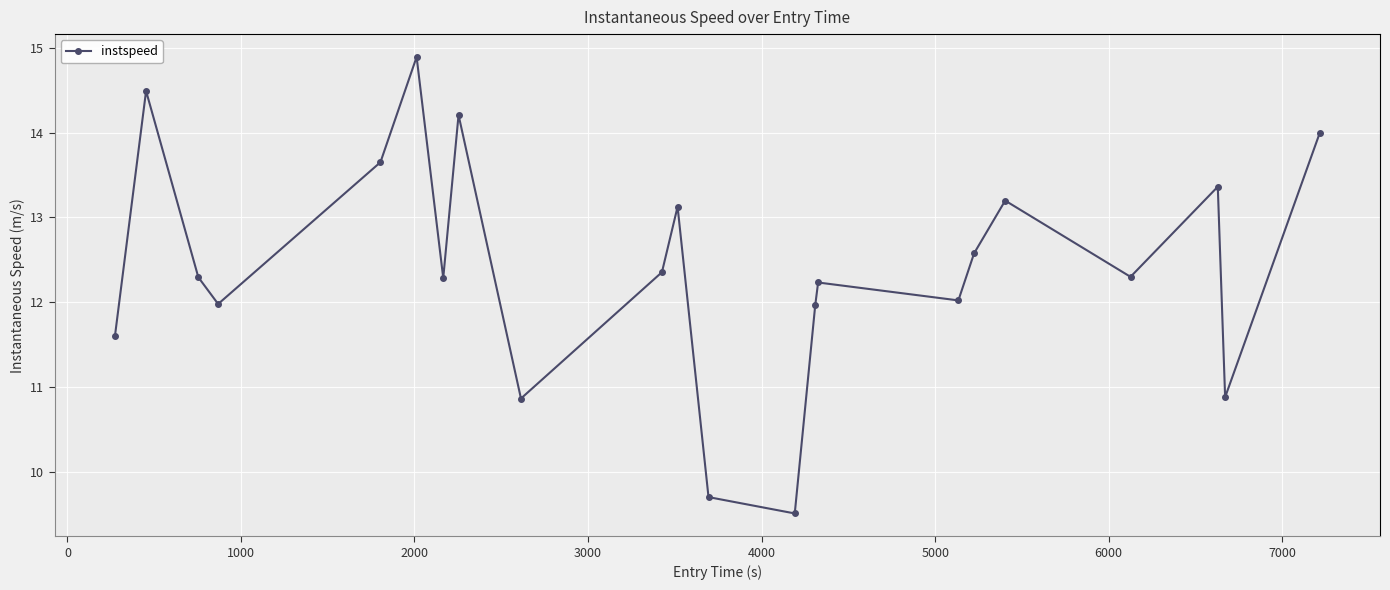

How many points are lower than both their immediate neighbors (excluding endpoints)?

7